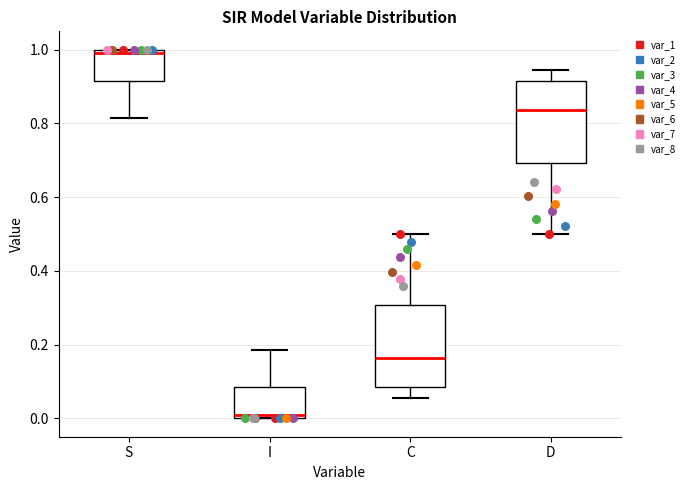

Which box's median line is the highest?

S